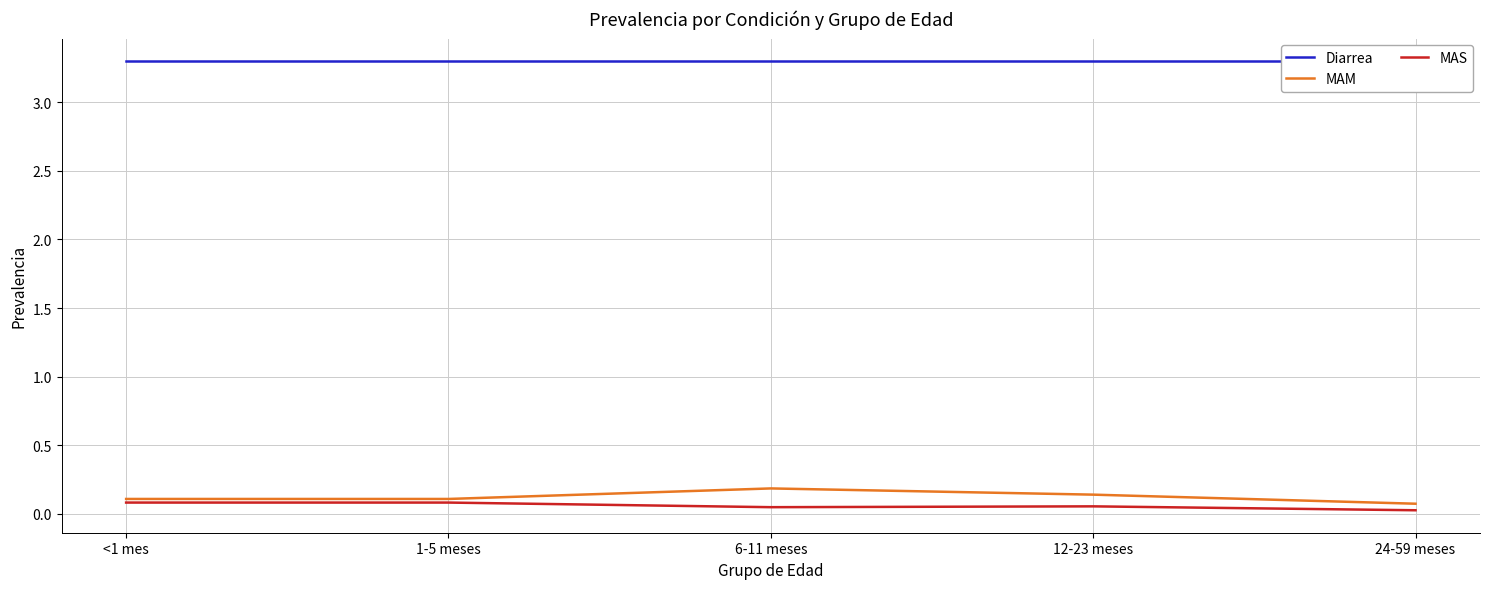

What is the total value across all series at <1 mes?

3.5